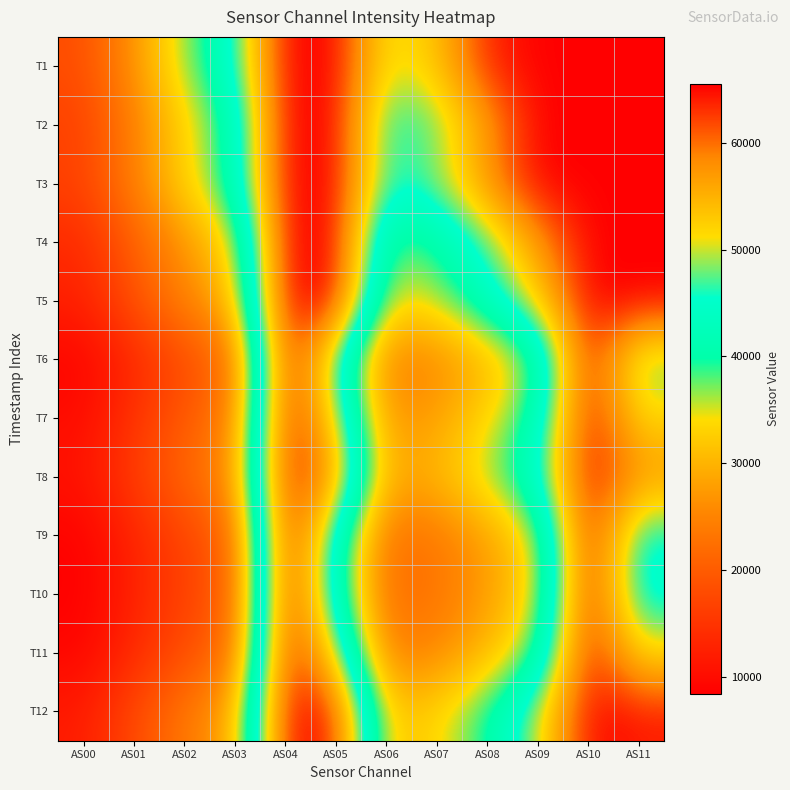

How many distinct data groups are displayed?

12